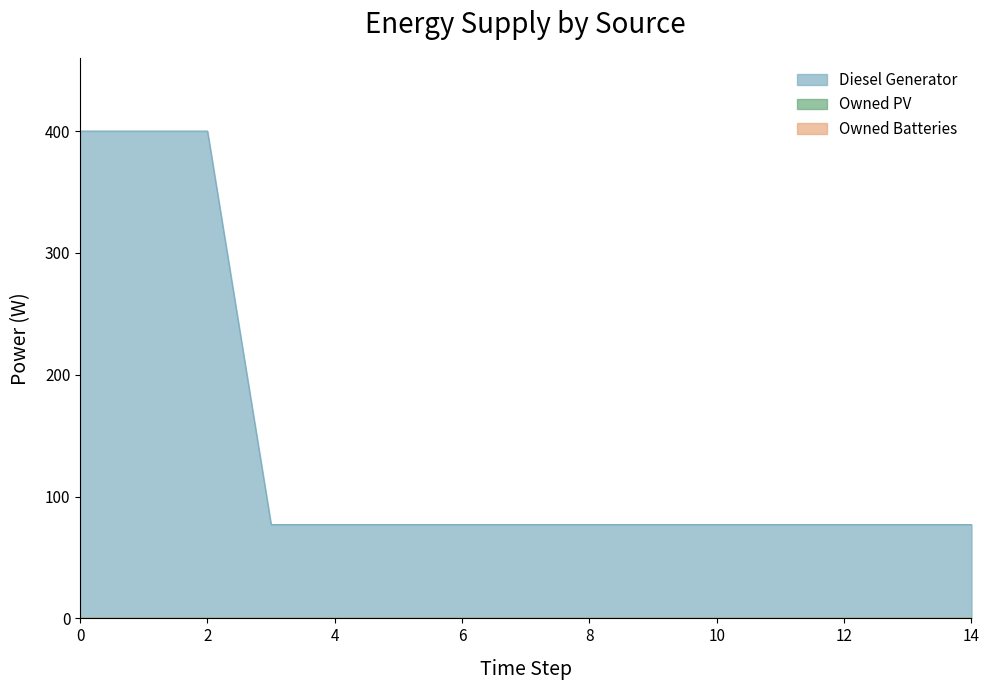

Which series has the widest spread of values?

Diesel Generator